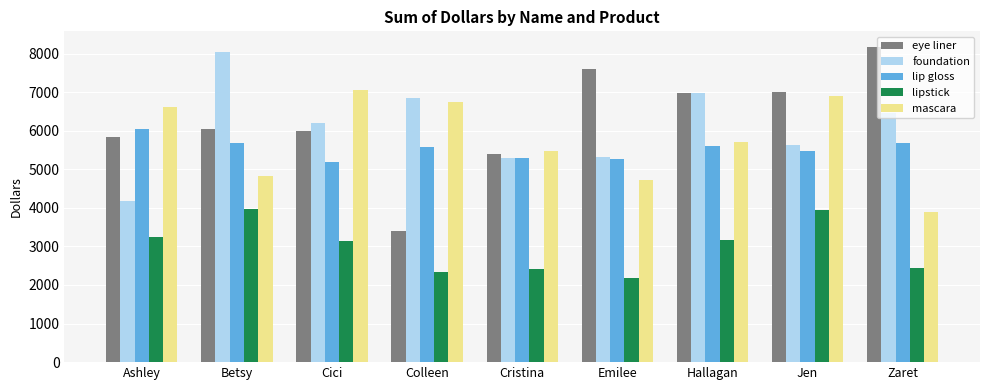

The value of mascara at Betsy is 4827.3. True or false?

True